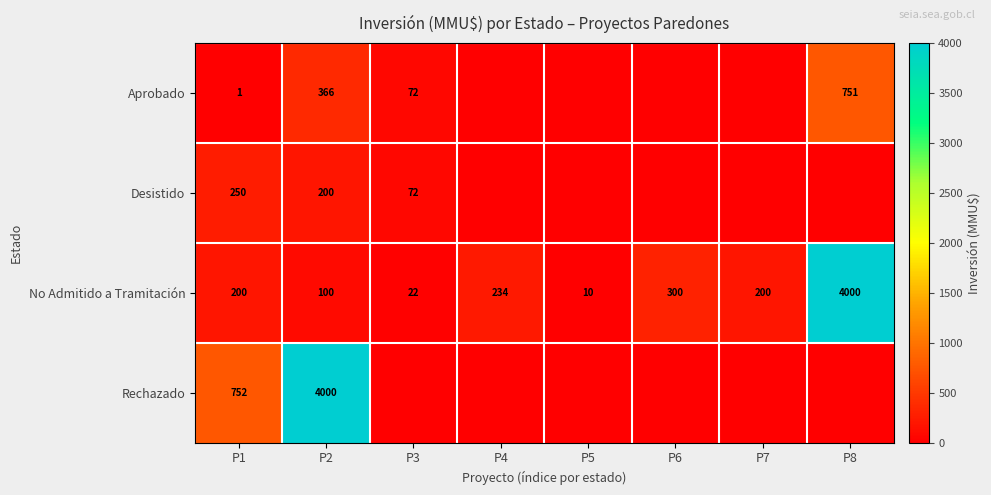

The No Admitido a Tramitación series shows 200 at P1. True or false?

True